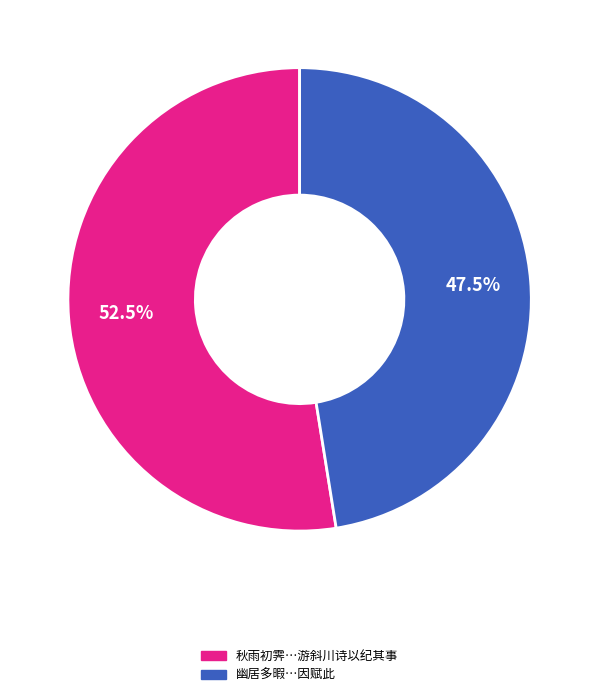

How many slices are in this pie chart?

2